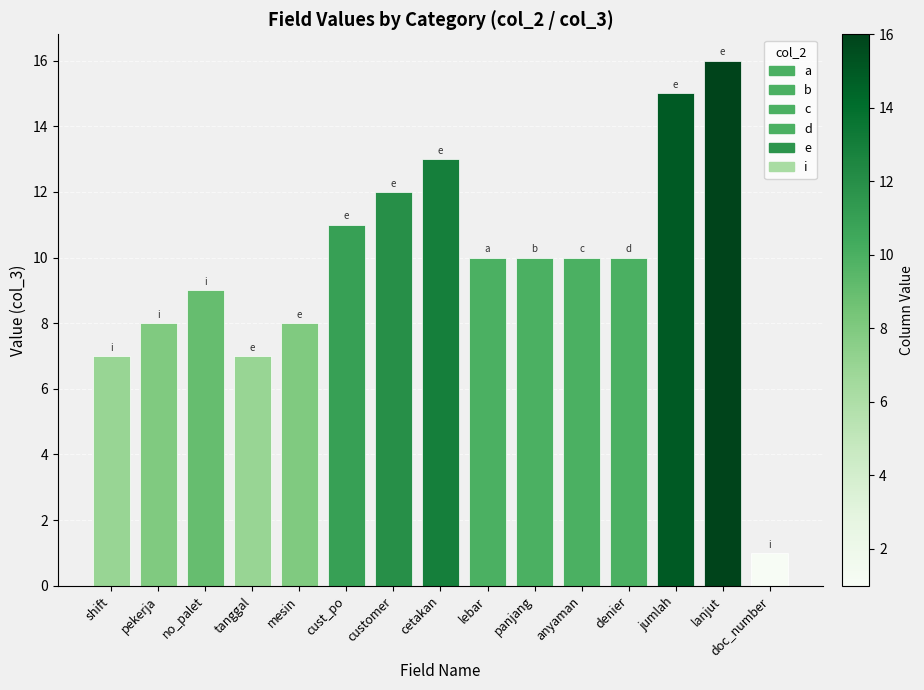

What is the smallest value displayed?

1